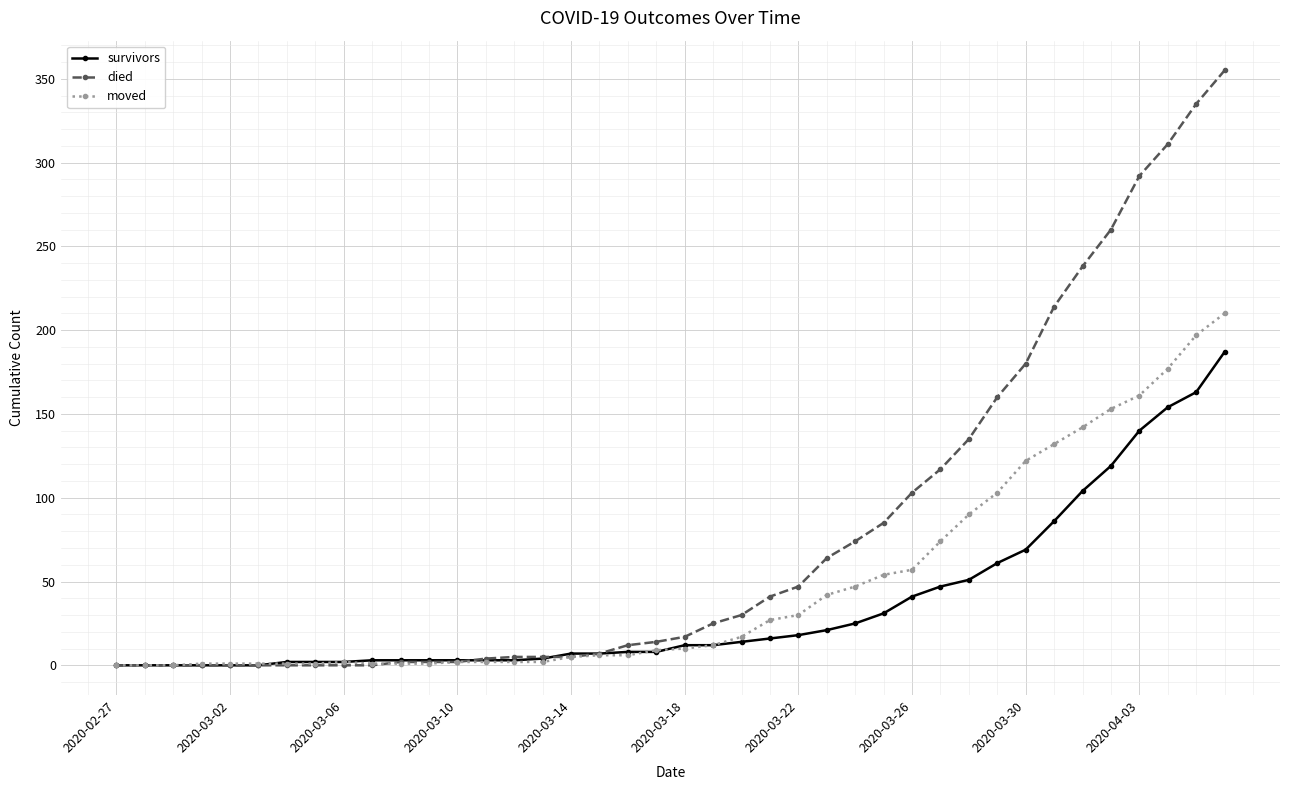

What is the highest value of the died series?

355